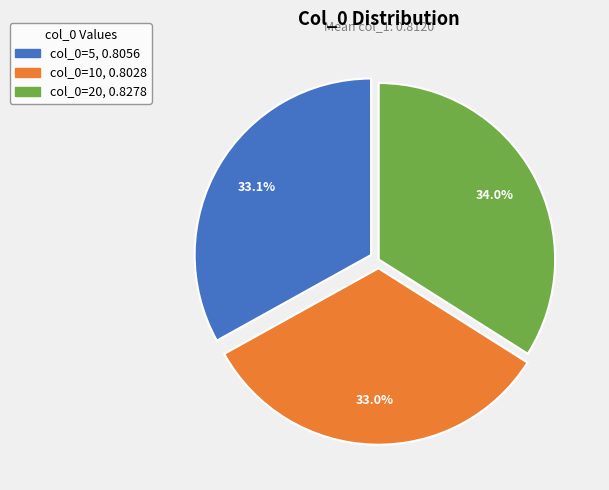

Is there a majority slice in this chart?

No